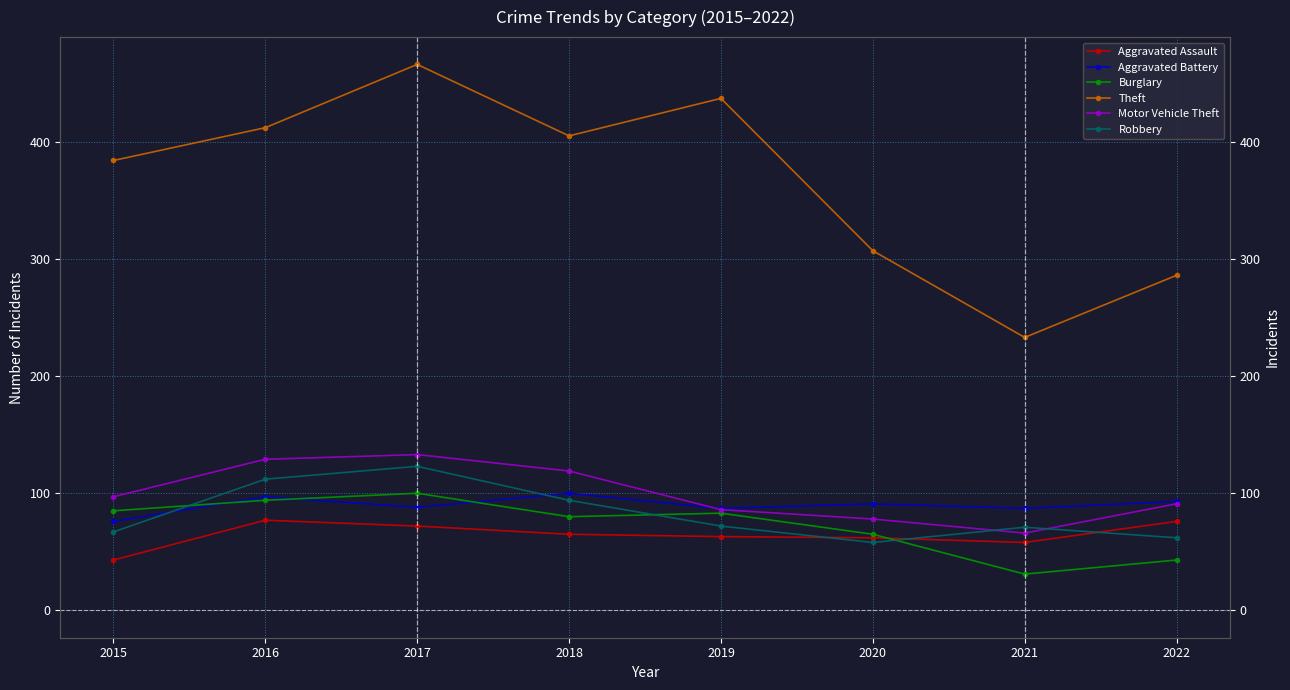

How many times do Aggravated Battery and Robbery cross each other?

2